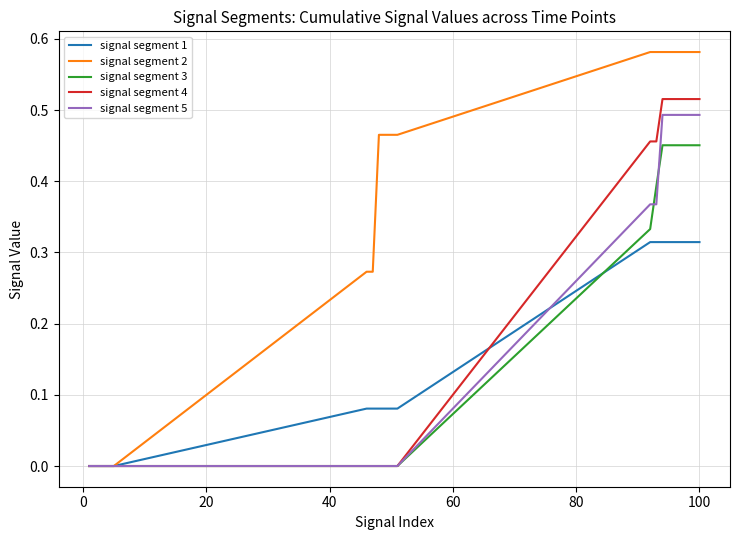

Which series has the largest total across all categories?

signal segment 2